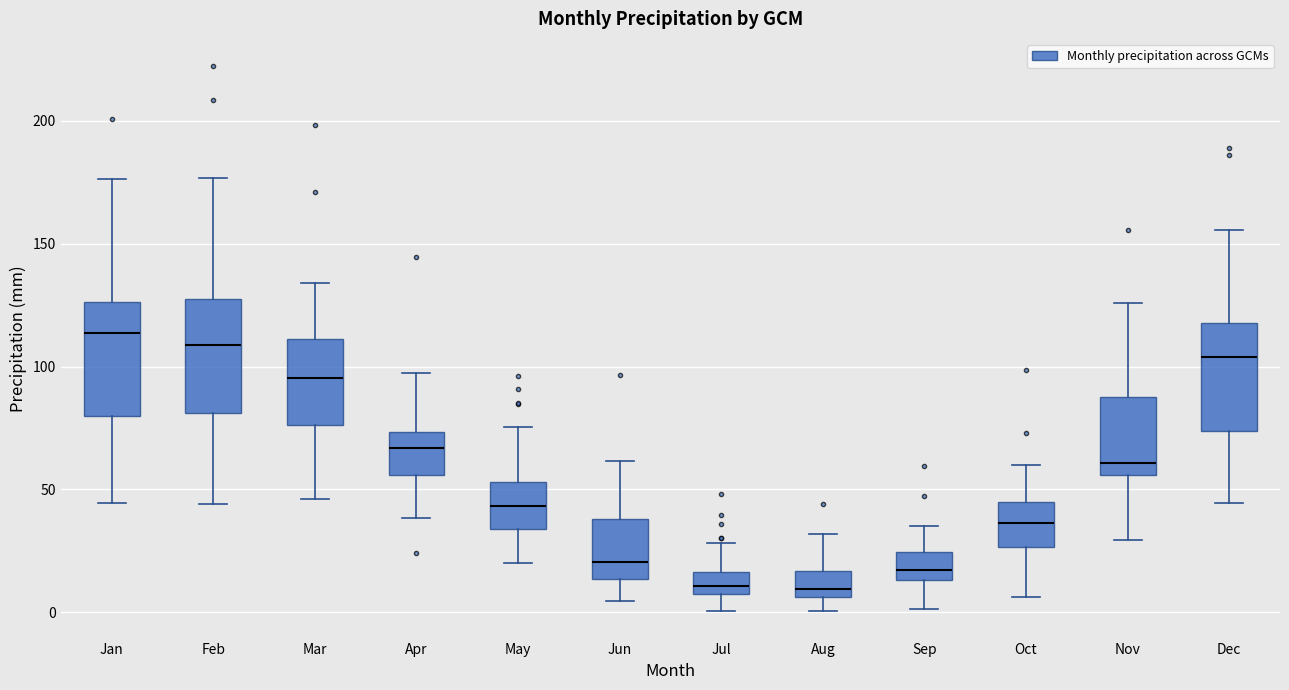

Where does the median line of the box for Apr sit on the y-axis? The values are not printed on the chart, so give them approximately, as read against the axis.

65